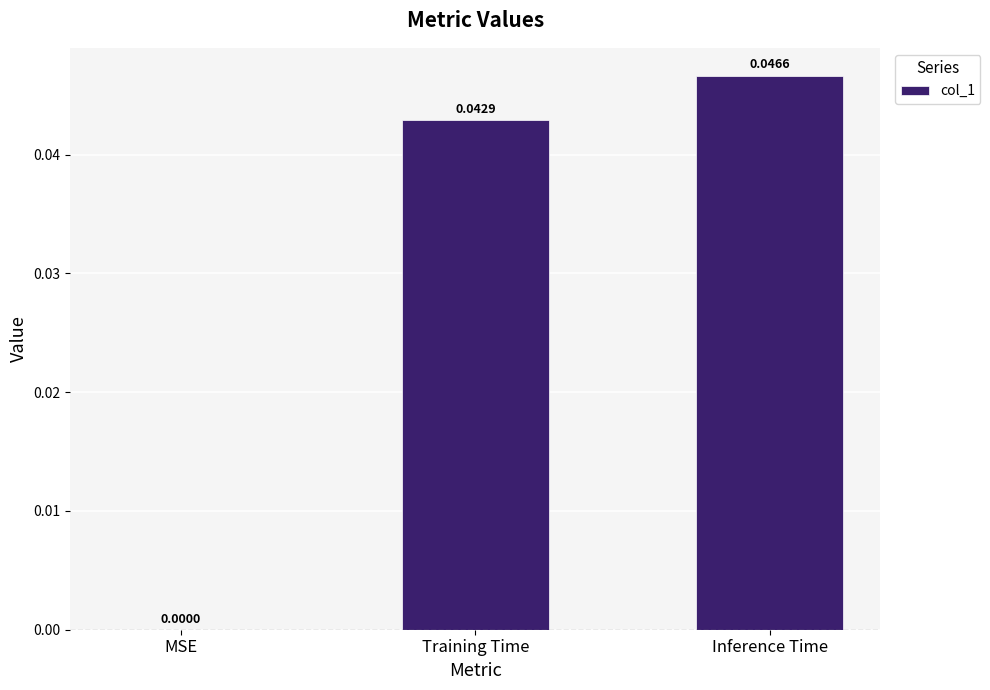

Which category has the highest value across all series?

Inference Time